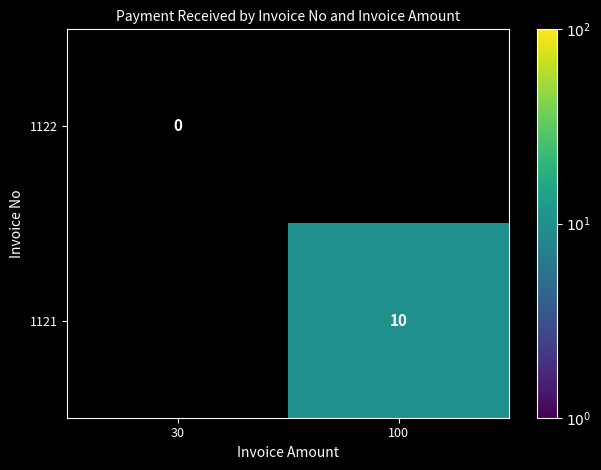

The value of 1121 at 100 is 15. True or false?

False